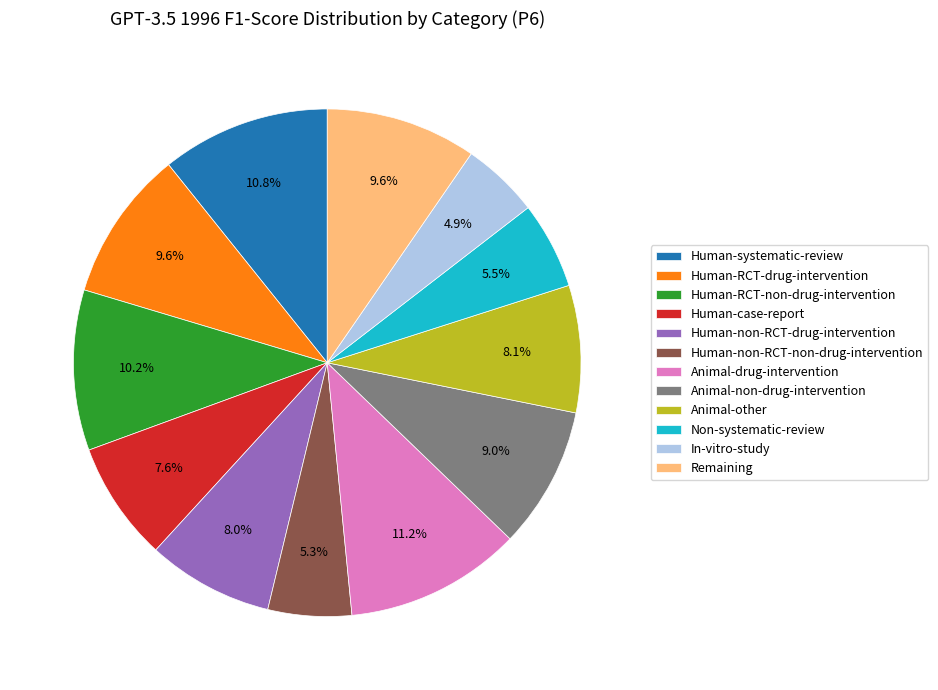

To the nearest percent, what is the difference between the largest and smallest slice percentages?

6%